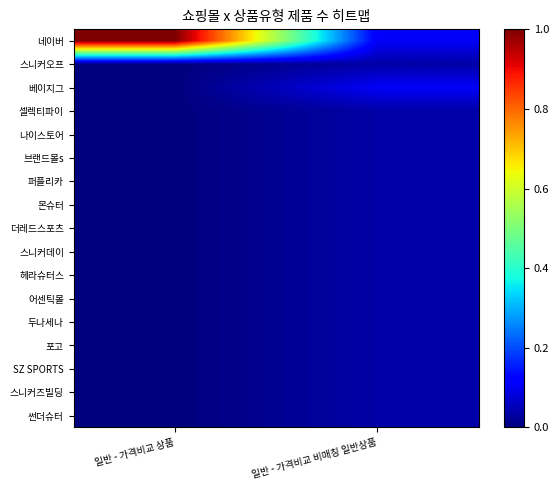

Reading right to left, extract all data points from this chart.

네이버: 일반 - 가격비교 비매칭 일반상품=0.1	일반 - 가격비교 상품=1.0
스니커오프: 일반 - 가격비교 비매칭 일반상품=0.0	일반 - 가격비교 상품=0.0
베이지그: 일반 - 가격비교 비매칭 일반상품=0.1	일반 - 가격비교 상품=0.0
셀렉티파이: 일반 - 가격비교 비매칭 일반상품=0.0	일반 - 가격비교 상품=0.0
나이스토어: 일반 - 가격비교 비매칭 일반상품=0.0	일반 - 가격비교 상품=0.0
브랜드몰s: 일반 - 가격비교 비매칭 일반상품=0.0	일반 - 가격비교 상품=0.0
퍼플리카: 일반 - 가격비교 비매칭 일반상품=0.0	일반 - 가격비교 상품=0.0
몬슈터: 일반 - 가격비교 비매칭 일반상품=0.0	일반 - 가격비교 상품=0.0
더레드스포츠: 일반 - 가격비교 비매칭 일반상품=0.0	일반 - 가격비교 상품=0.0
스니커데이: 일반 - 가격비교 비매칭 일반상품=0.0	일반 - 가격비교 상품=0.0
헤라슈터스: 일반 - 가격비교 비매칭 일반상품=0.0	일반 - 가격비교 상품=0.0
어센틱몰: 일반 - 가격비교 비매칭 일반상품=0.0	일반 - 가격비교 상품=0.0
두나세나: 일반 - 가격비교 비매칭 일반상품=0.0	일반 - 가격비교 상품=0.0
포고: 일반 - 가격비교 비매칭 일반상품=0.0	일반 - 가격비교 상품=0.0
SZ SPORTS: 일반 - 가격비교 비매칭 일반상품=0.0	일반 - 가격비교 상품=0.0
스니커즈빌딩: 일반 - 가격비교 비매칭 일반상품=0.0	일반 - 가격비교 상품=0.0
썬더슈터: 일반 - 가격비교 비매칭 일반상품=0.0	일반 - 가격비교 상품=0.0